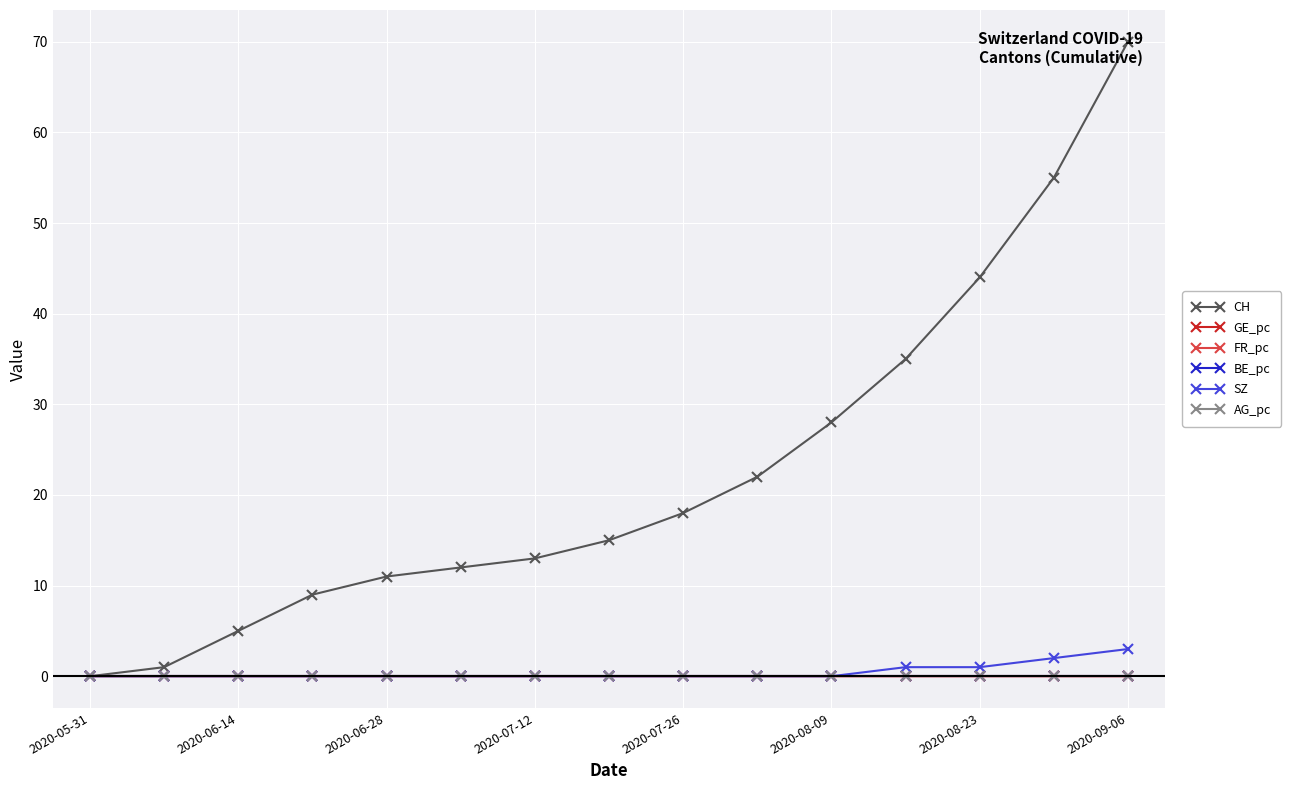

Does the chart have visible grid lines?

Yes